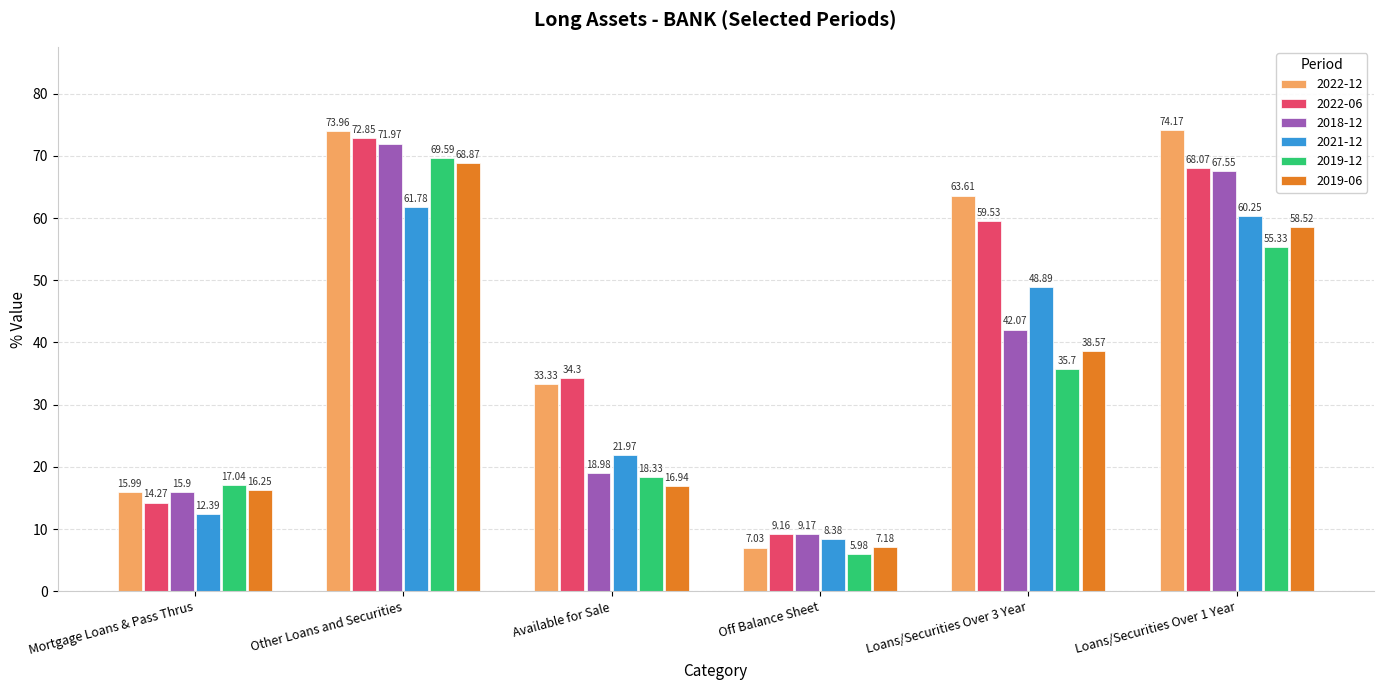

What position from the left is Loans/Securities Over 3 Year?

5